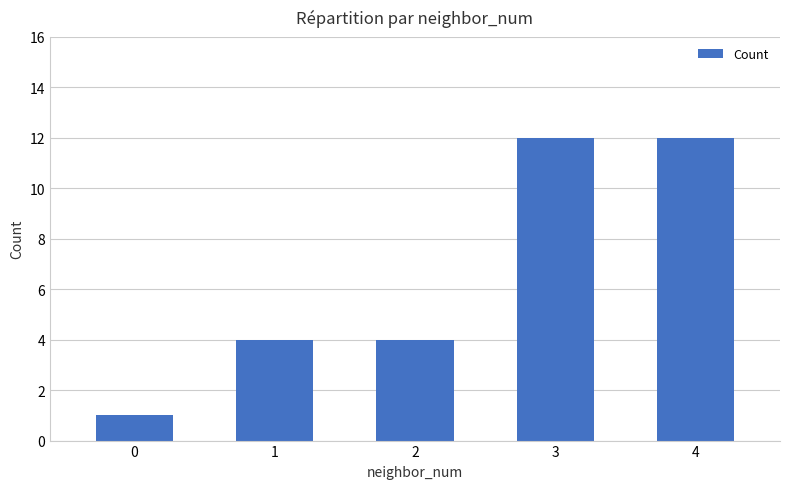

What is the sum of all values?

33